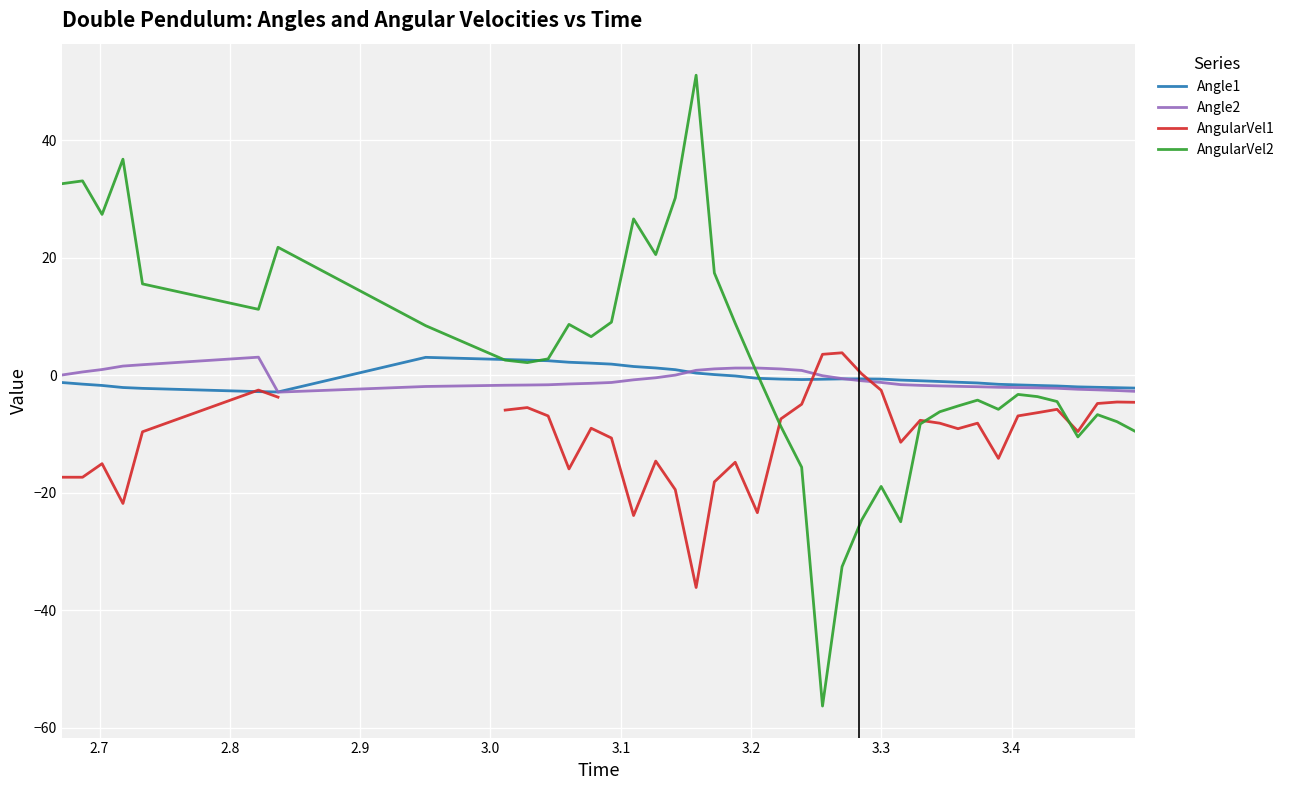

What is the maximum value for Angle2?

3.1